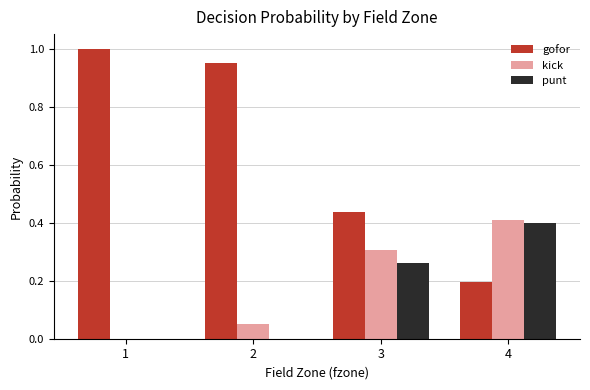

Is the value of gofor at 1 greater than the value of kick at 2?

Yes